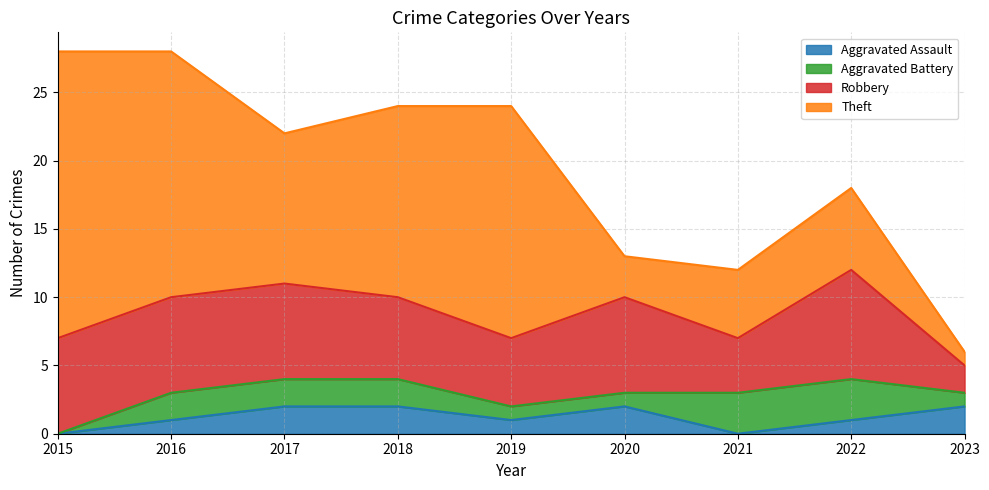

What is the difference between the Aggravated Battery values at 2017 and 2020?

1